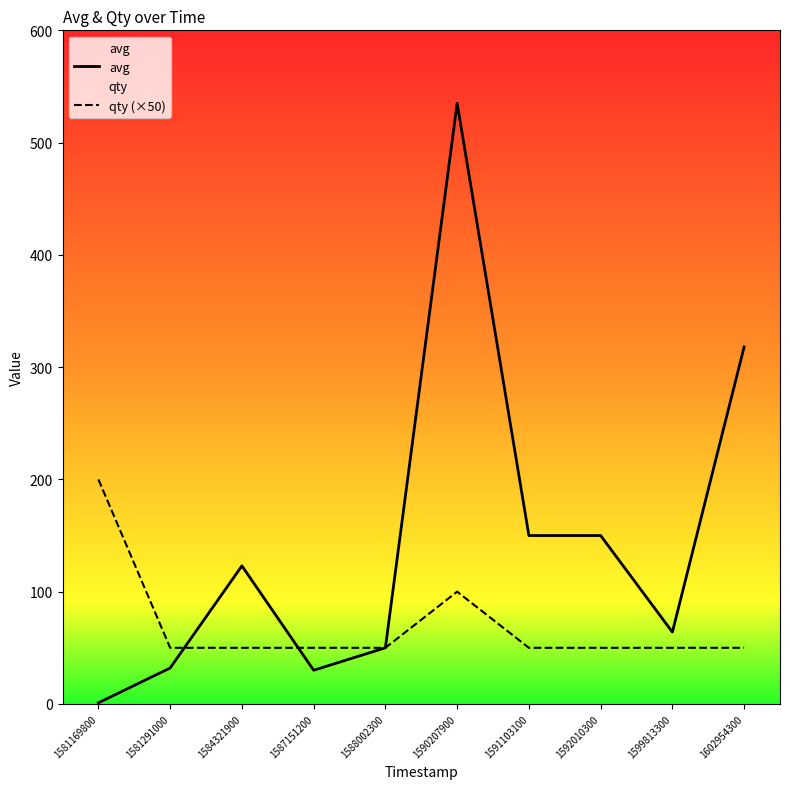

Which series has the largest total across all categories?

avg